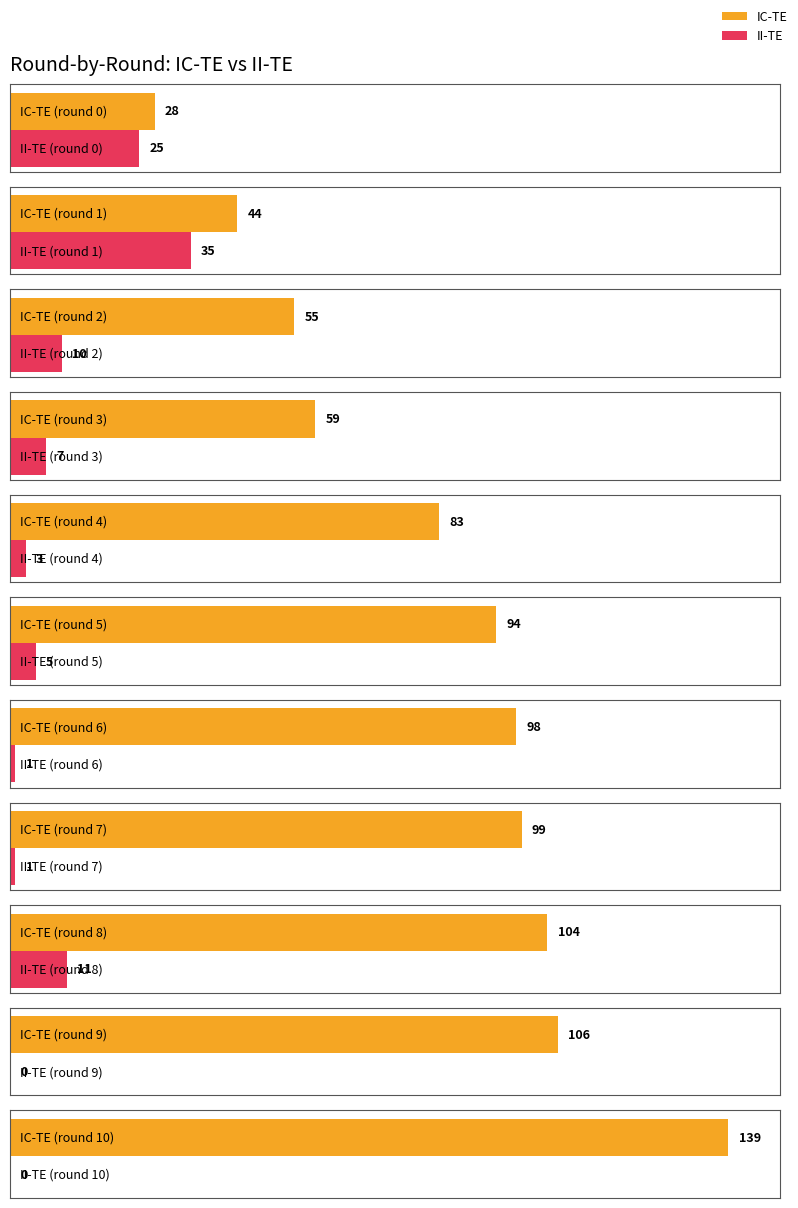

Which category has the lowest value across all series?

9